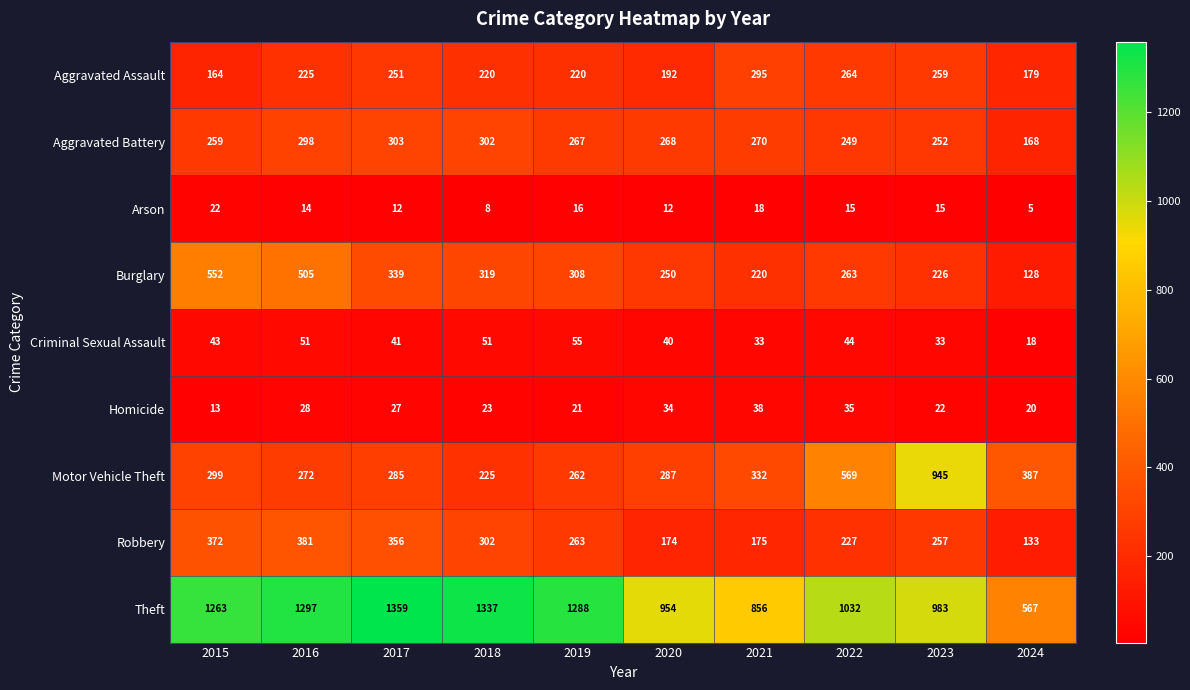

True or false: Aggravated Battery has a value of 252 at 2023.

True